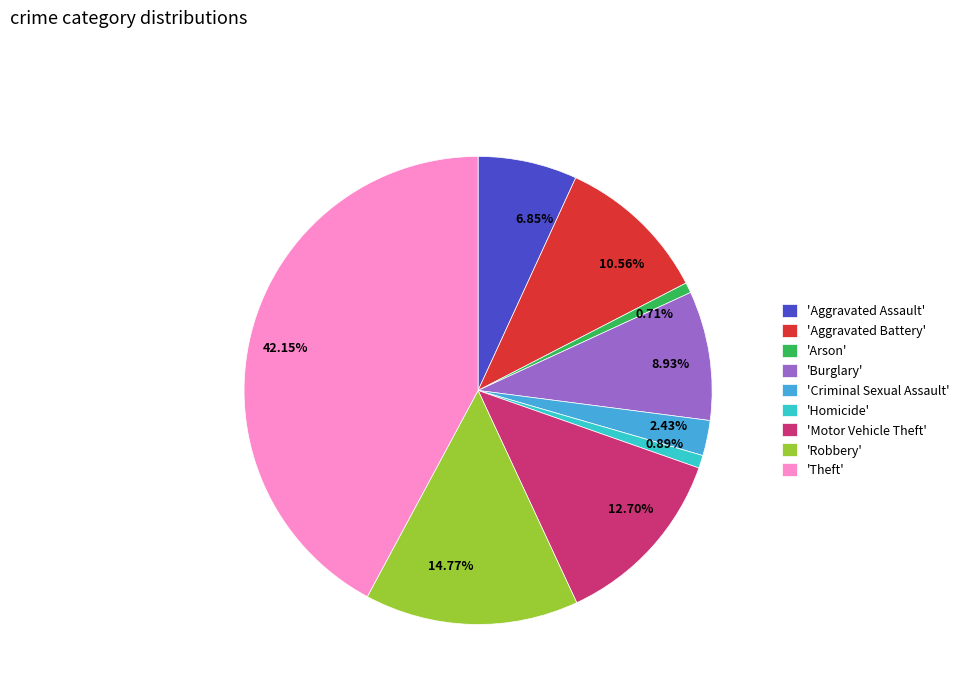

Is there a majority slice in this chart?

No